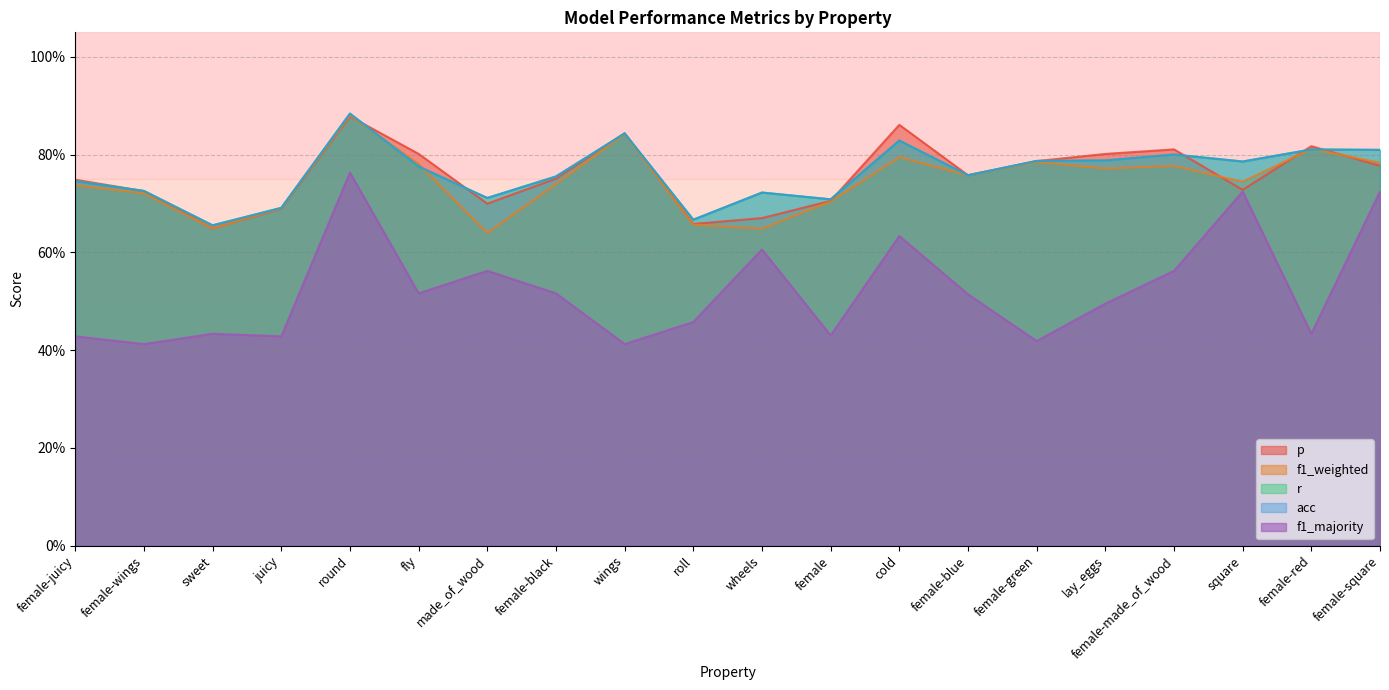

What position from the left is cold?

13